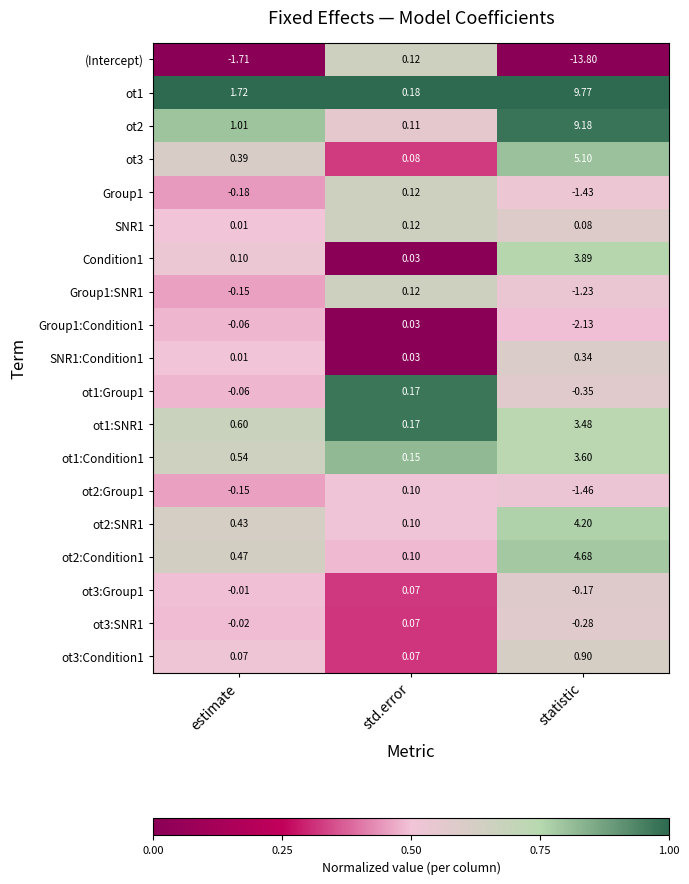

At which category does the chart reach its minimum across all series?

statistic